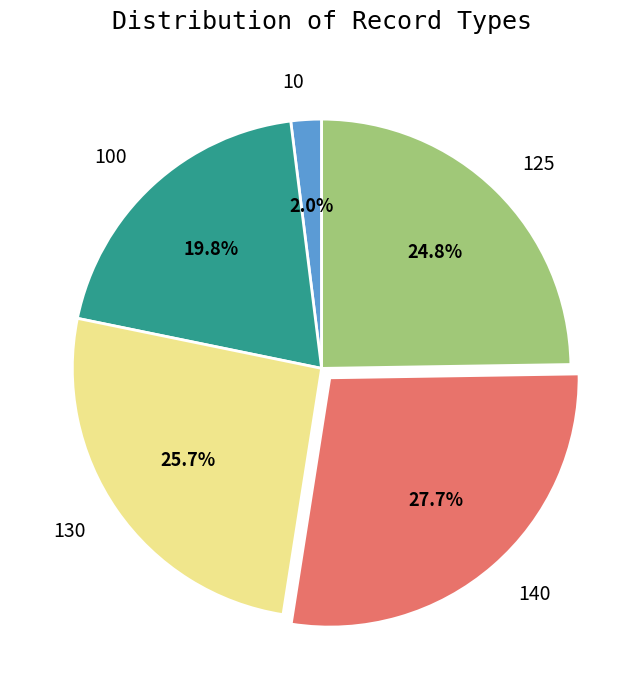

What percentage is NOT represented by 10?

98.0%